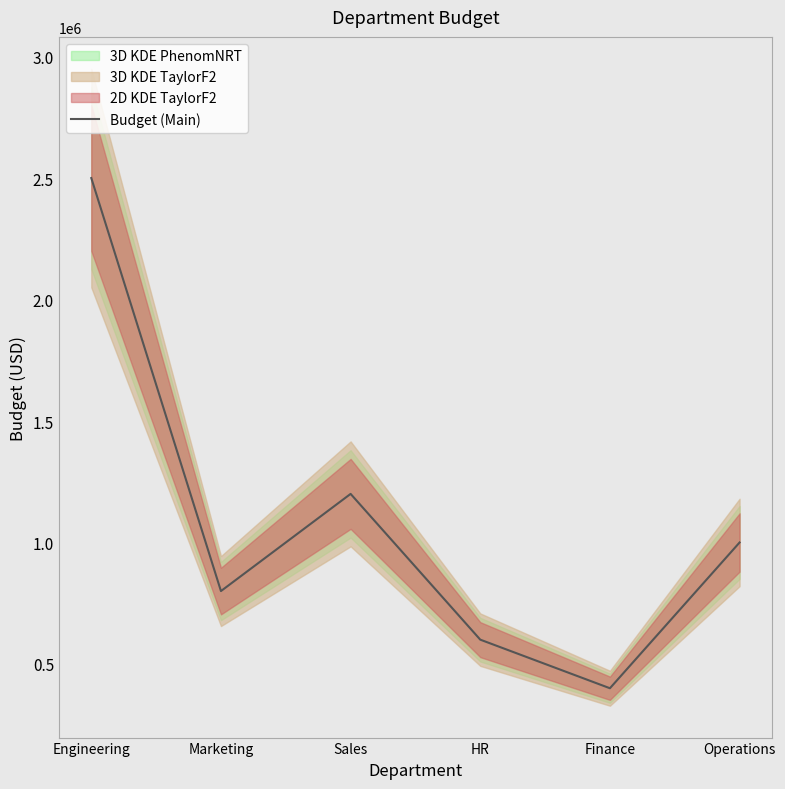

Rank the categories by value from highest to lowest.

Engineering, Sales, Operations, Marketing, HR, Finance